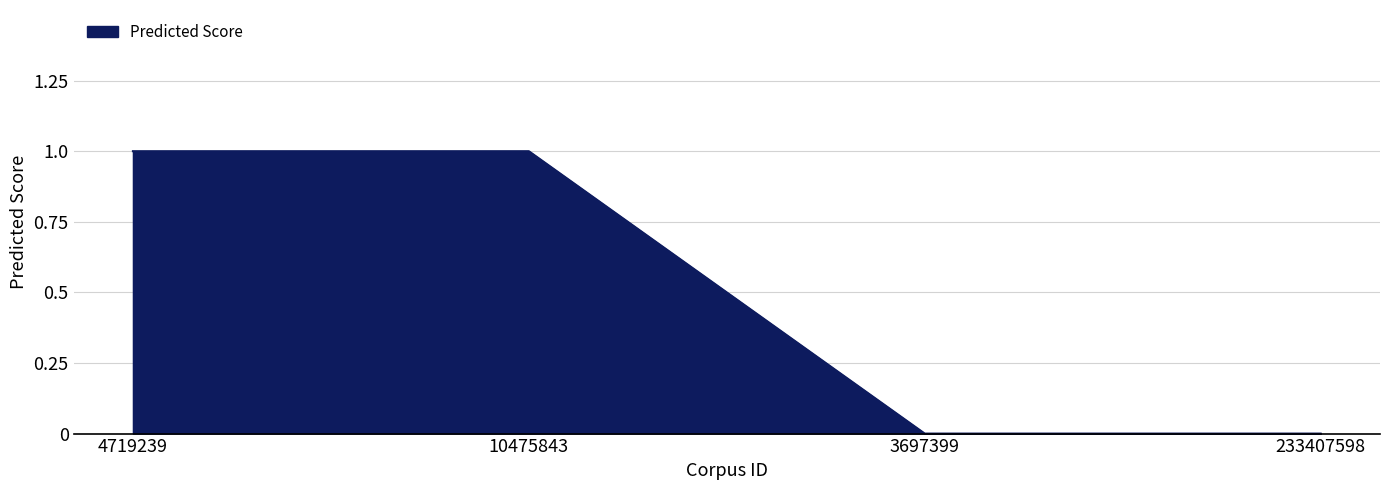

What position from the right is 10475843?

3